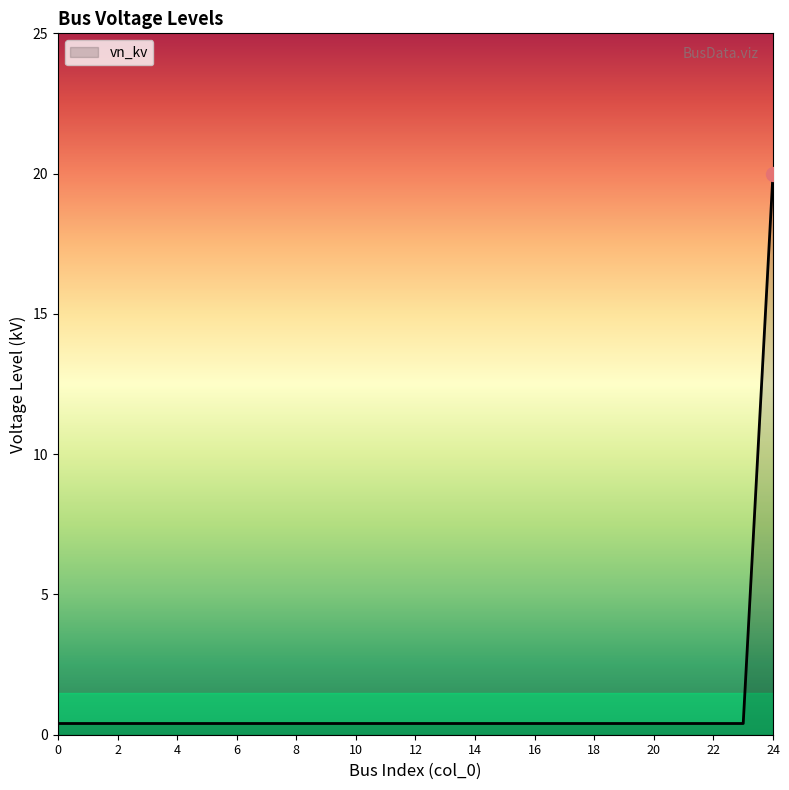

What is the greatest value displayed?

20.0